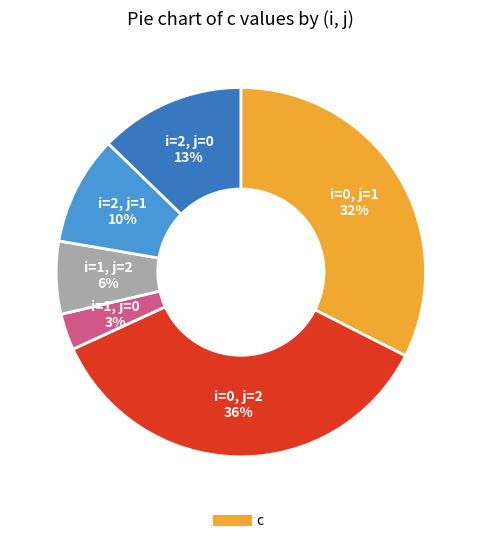

To the nearest percent, what is the average slice percentage?

17%